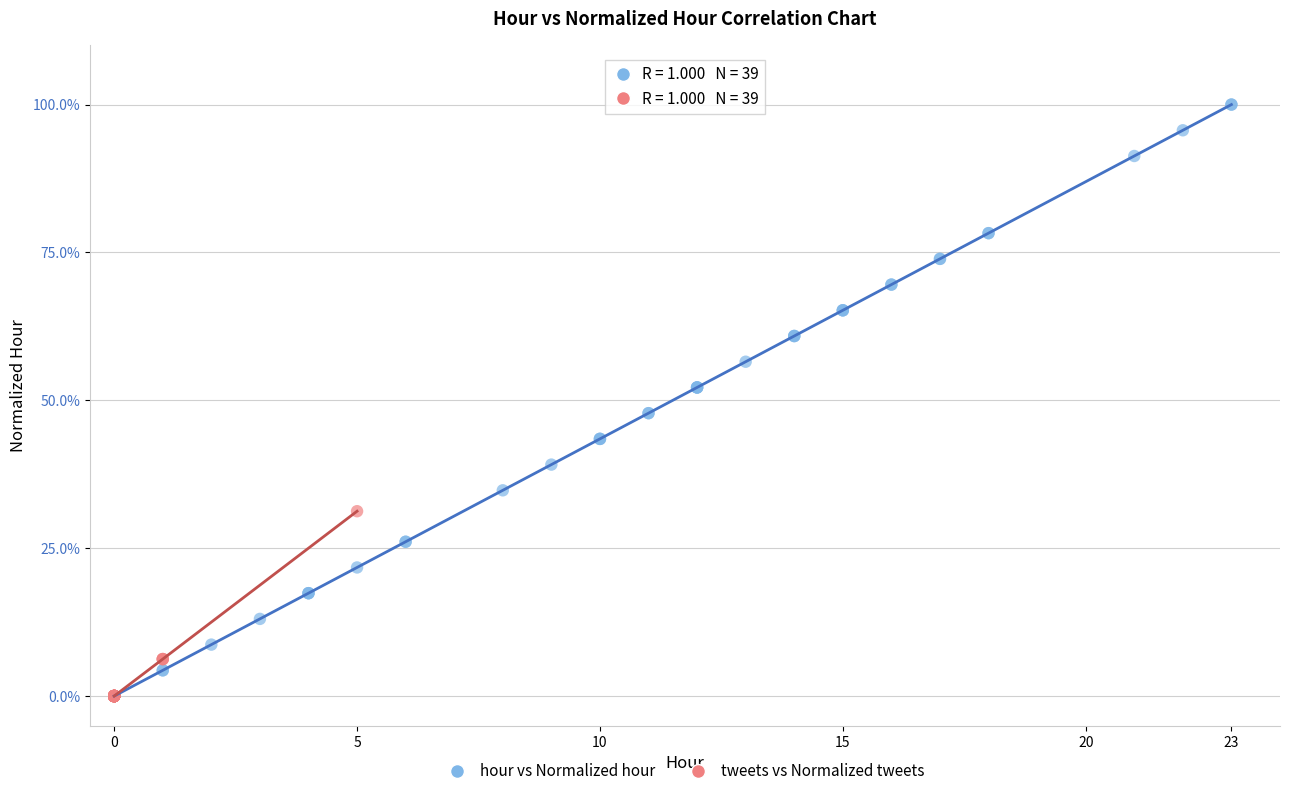

What are all the series names shown in the legend?

hour vs Normalized hour, tweets vs Normalized tweets